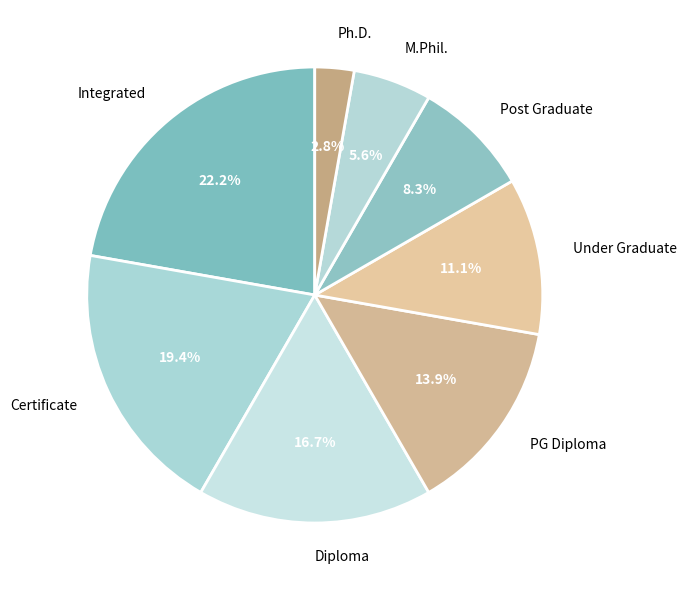

True or false: Ph.D. accounts for 17% of the total.

False